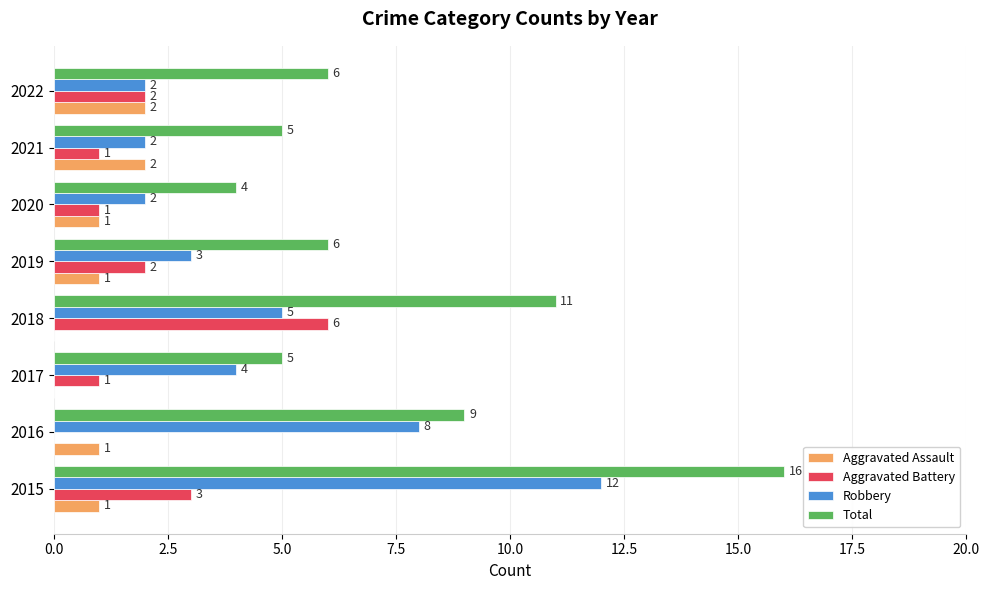

Between 2020 and 2022, which series saw the biggest shift?

Total